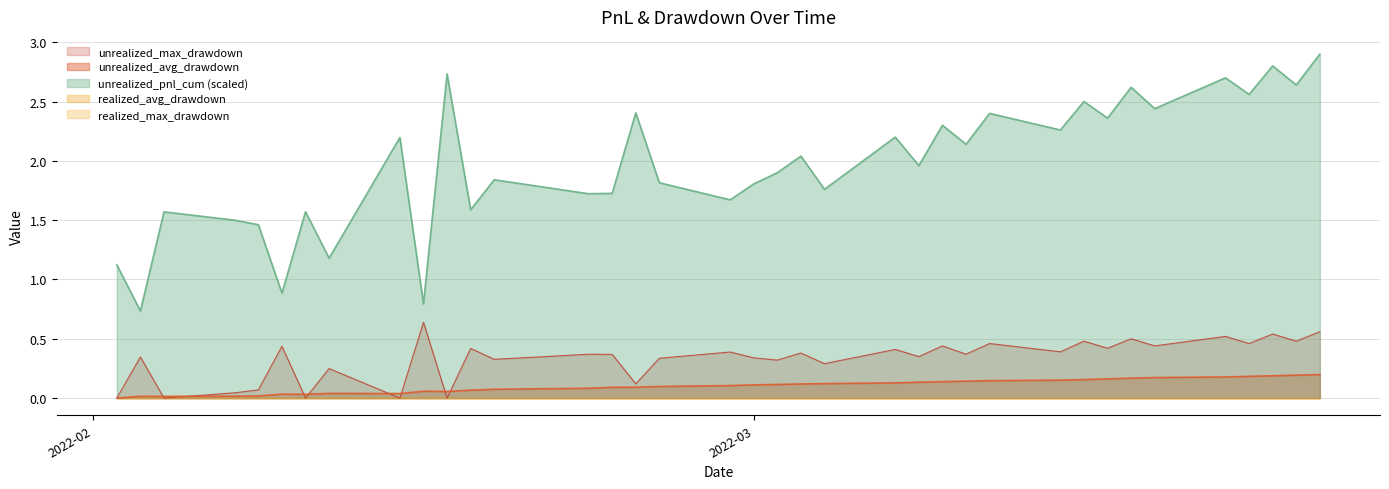

What is the label of the 11th point from the right?

2022-03-11